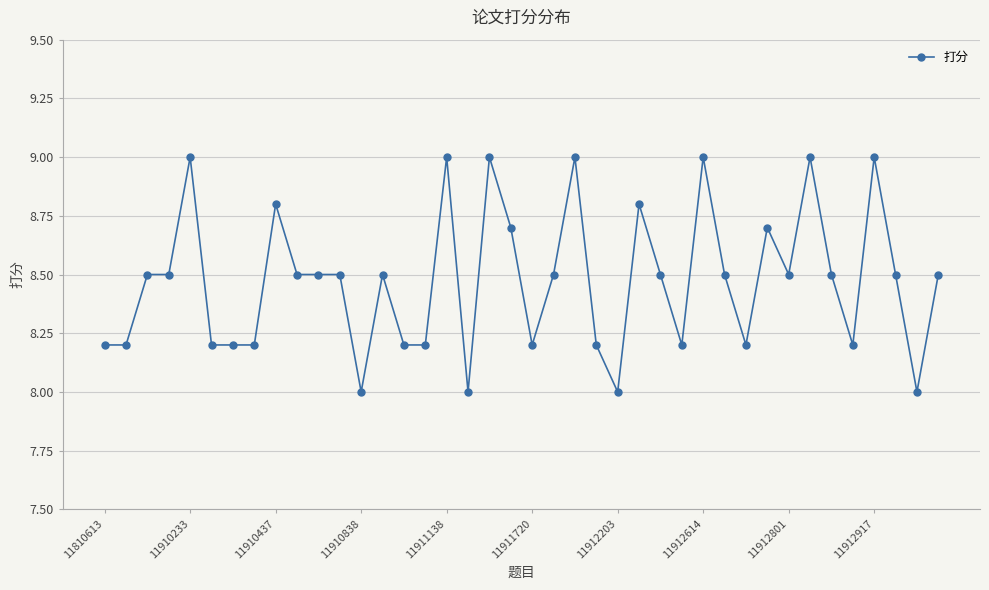

How many series are shown in this chart?

1